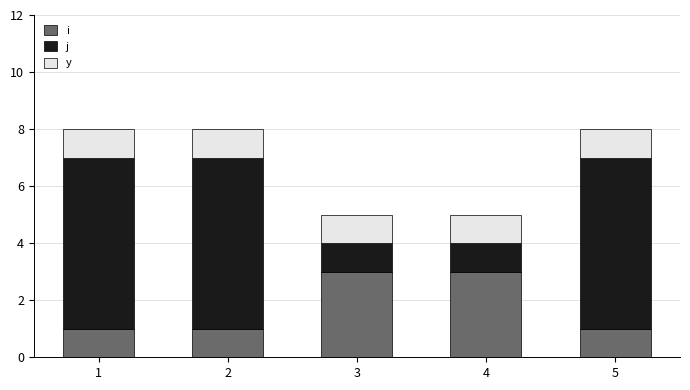

Read the i value at 5.

1